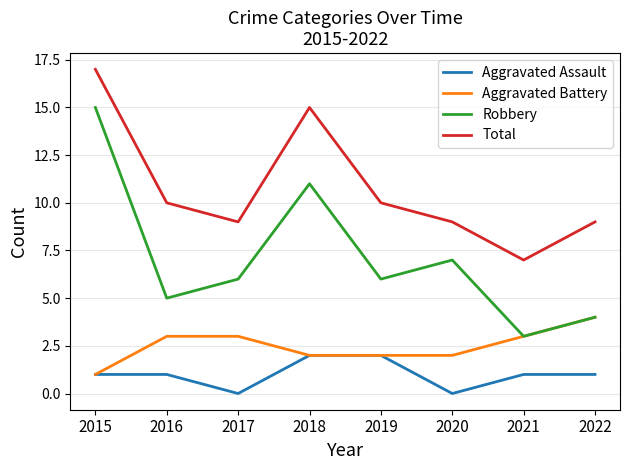

Reading left to right, transcribe all the data shown in this chart.

Aggravated Assault: 2015=1	2016=1	2017=0	2018=2	2019=2	2020=0	2021=1	2022=1
Aggravated Battery: 2015=1	2016=3	2017=3	2018=2	2019=2	2020=2	2021=3	2022=4
Robbery: 2015=15	2016=5	2017=6	2018=11	2019=6	2020=7	2021=3	2022=4
Total: 2015=17	2016=10	2017=9	2018=15	2019=10	2020=9	2021=7	2022=9